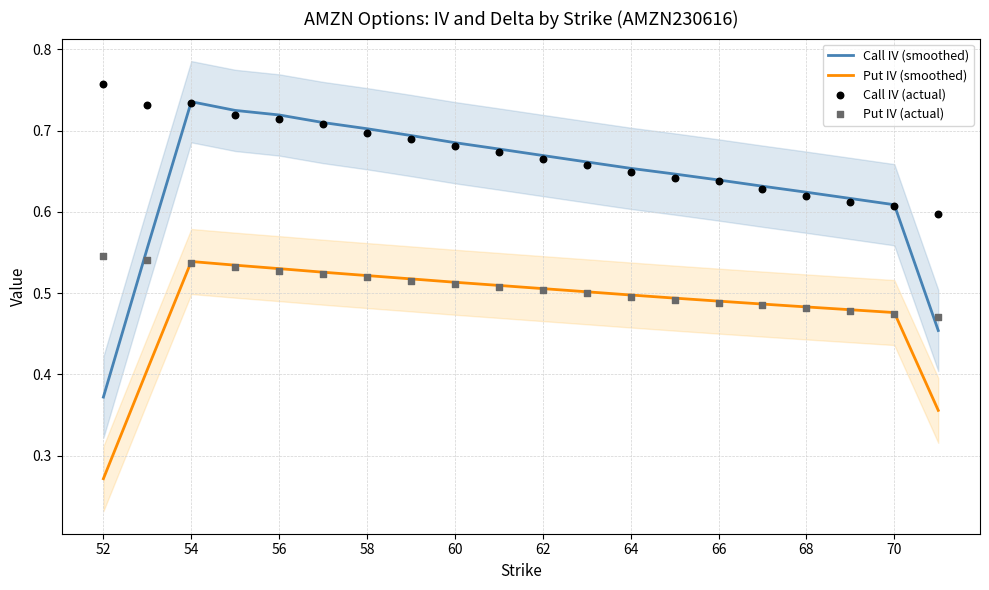

What are all the series names shown in the legend?

Call IV (smoothed), Put IV (smoothed), Call IV (actual), Put IV (actual)